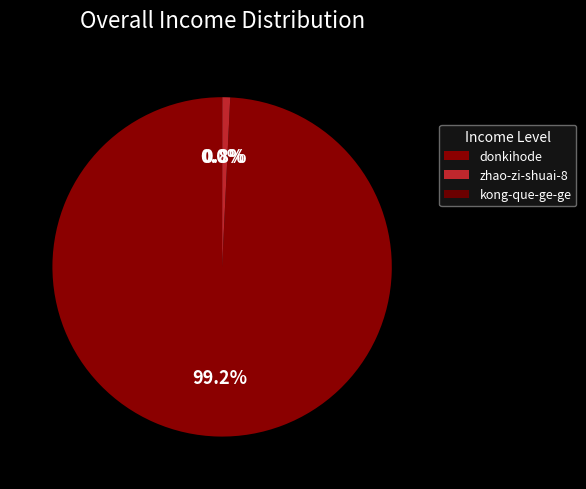

To the nearest percent, what portion does donkihode represent?

99%